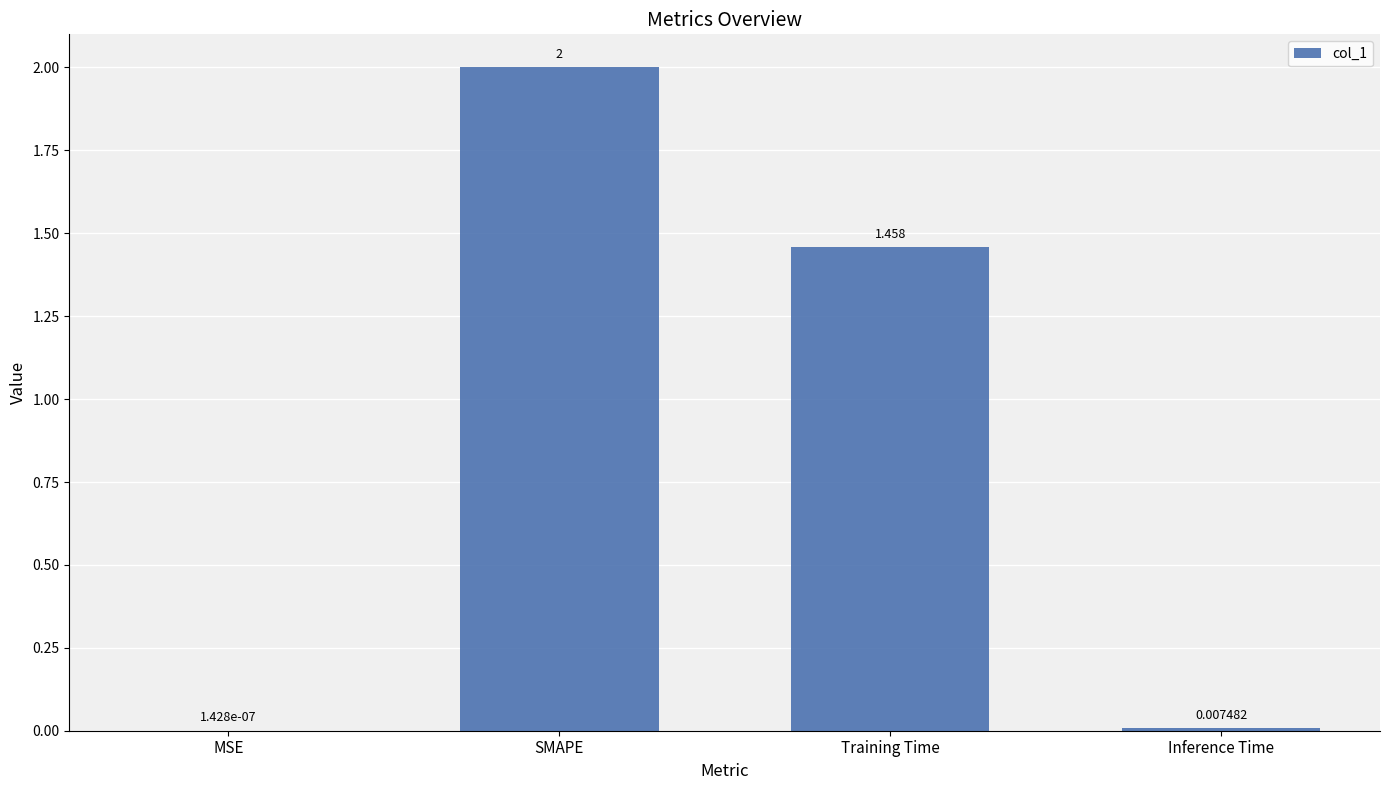

Which has a higher value, SMAPE or MSE?

SMAPE